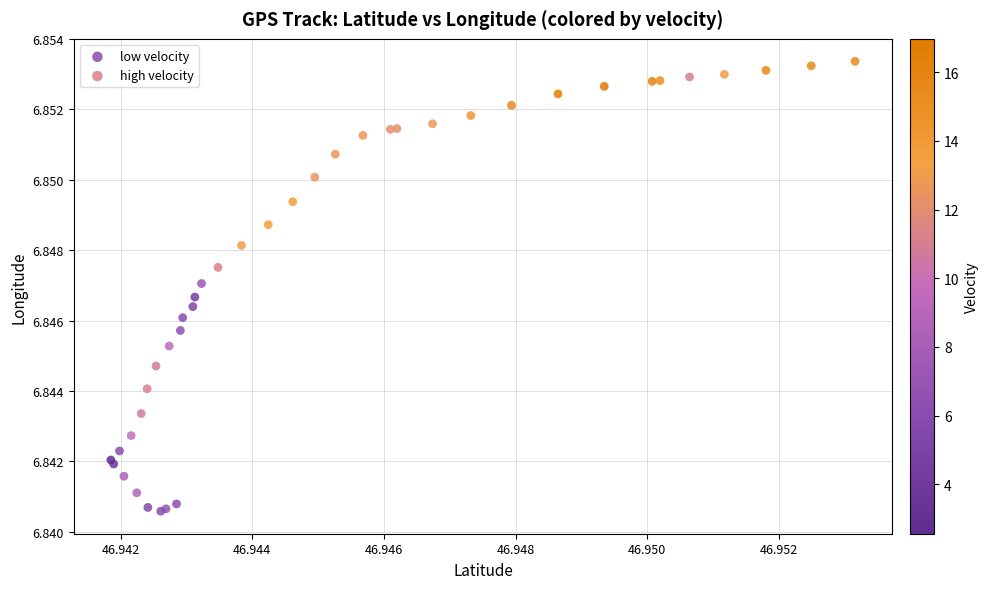

Which series contains the lowest Y value?

low velocity